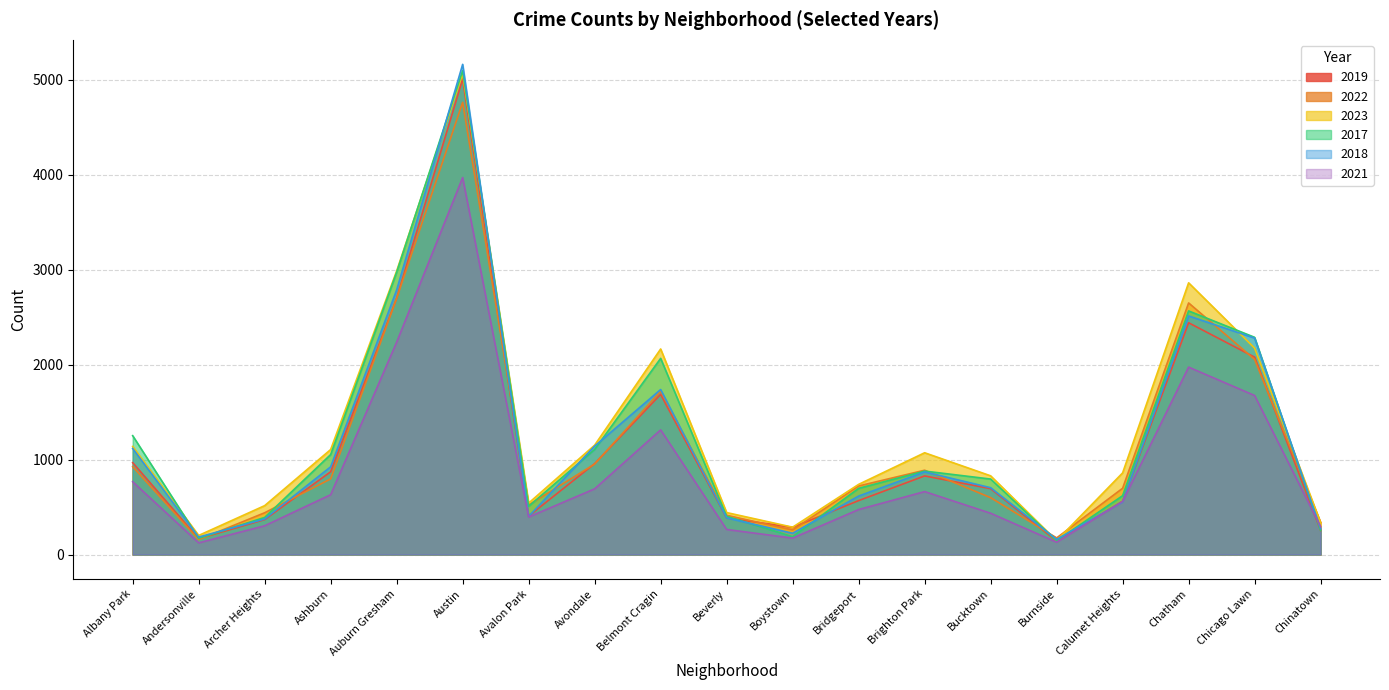

After their last crossing, which series has the higher values: 2018 or 2019?

2018